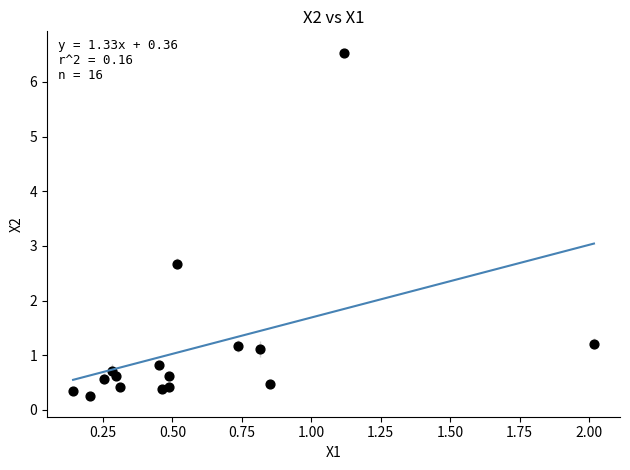

What is the range of X values (max minus min)?

1.9